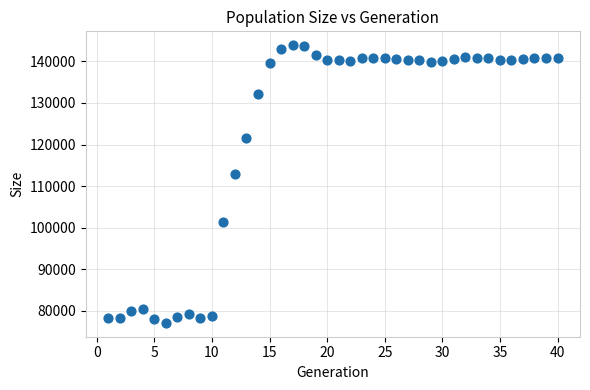

What is the range of X values (max minus min)?

39